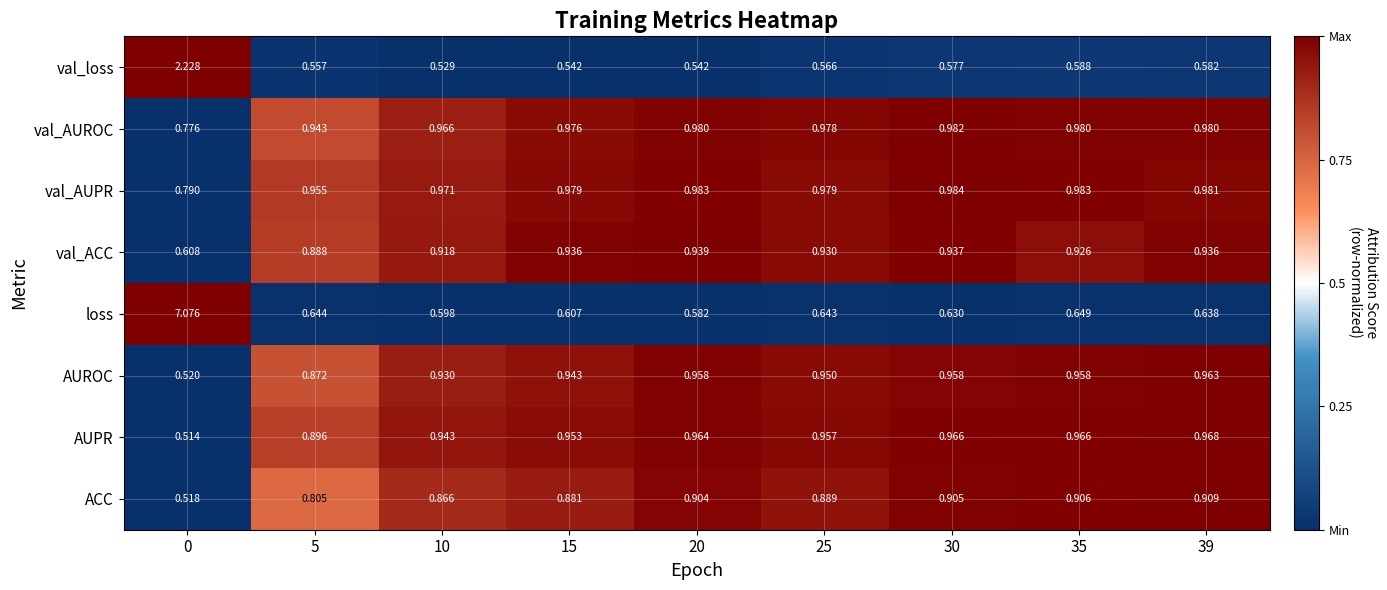

Rank the series at 20 from lowest to highest value.

val_loss, loss, ACC, val_ACC, AUROC, AUPR, val_AUROC, val_AUPR